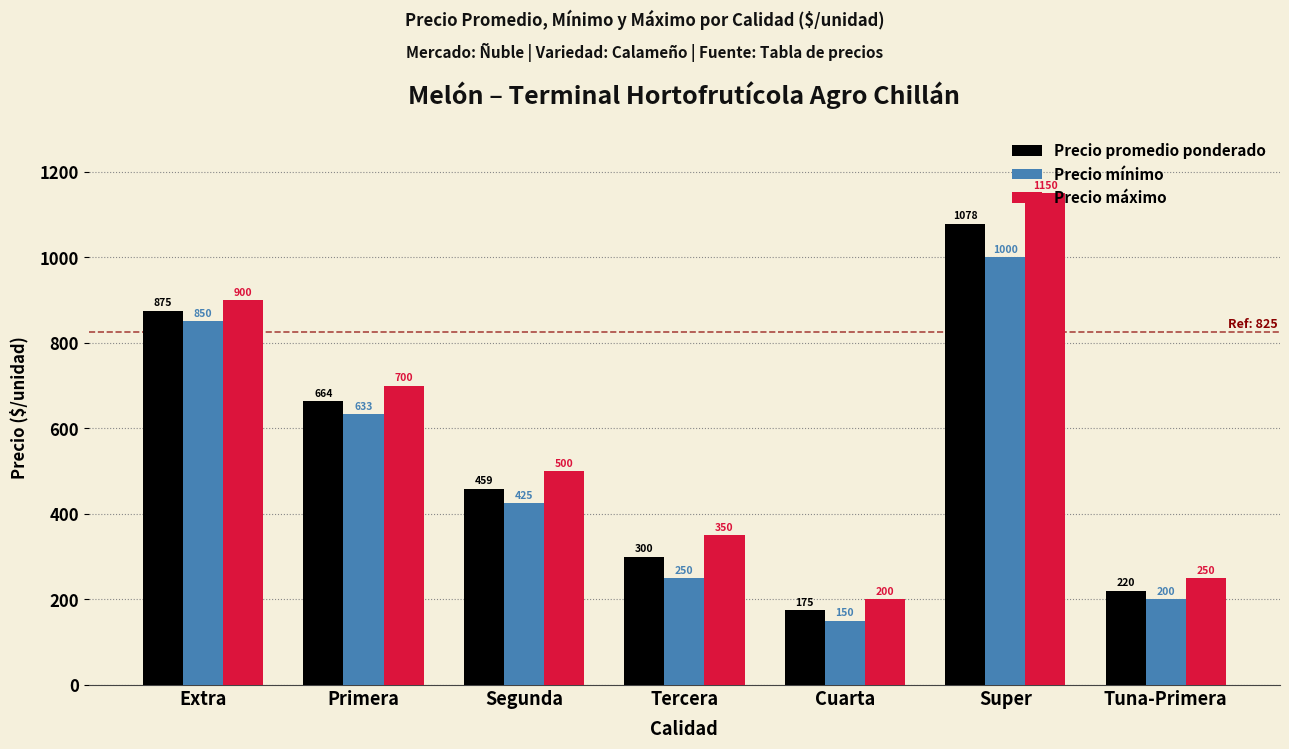

Which label corresponds to the largest value in the chart?

Super